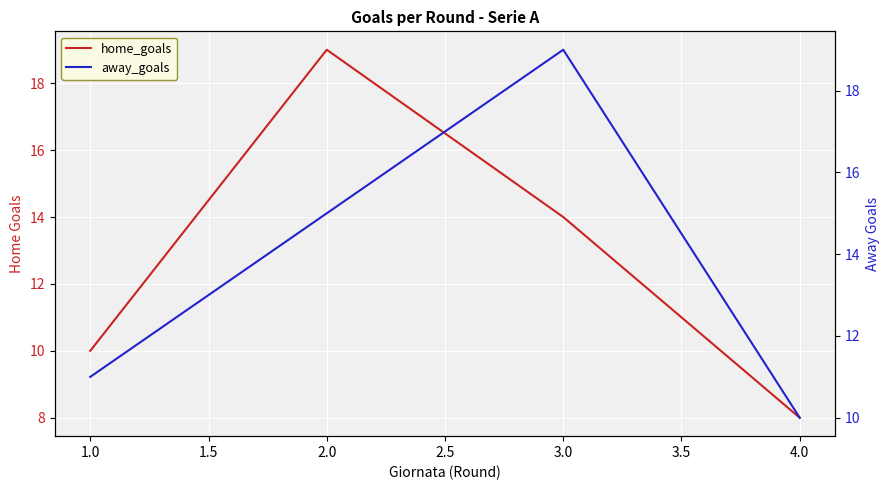

Is it true that away_goals equals 5 at 2.0?

False